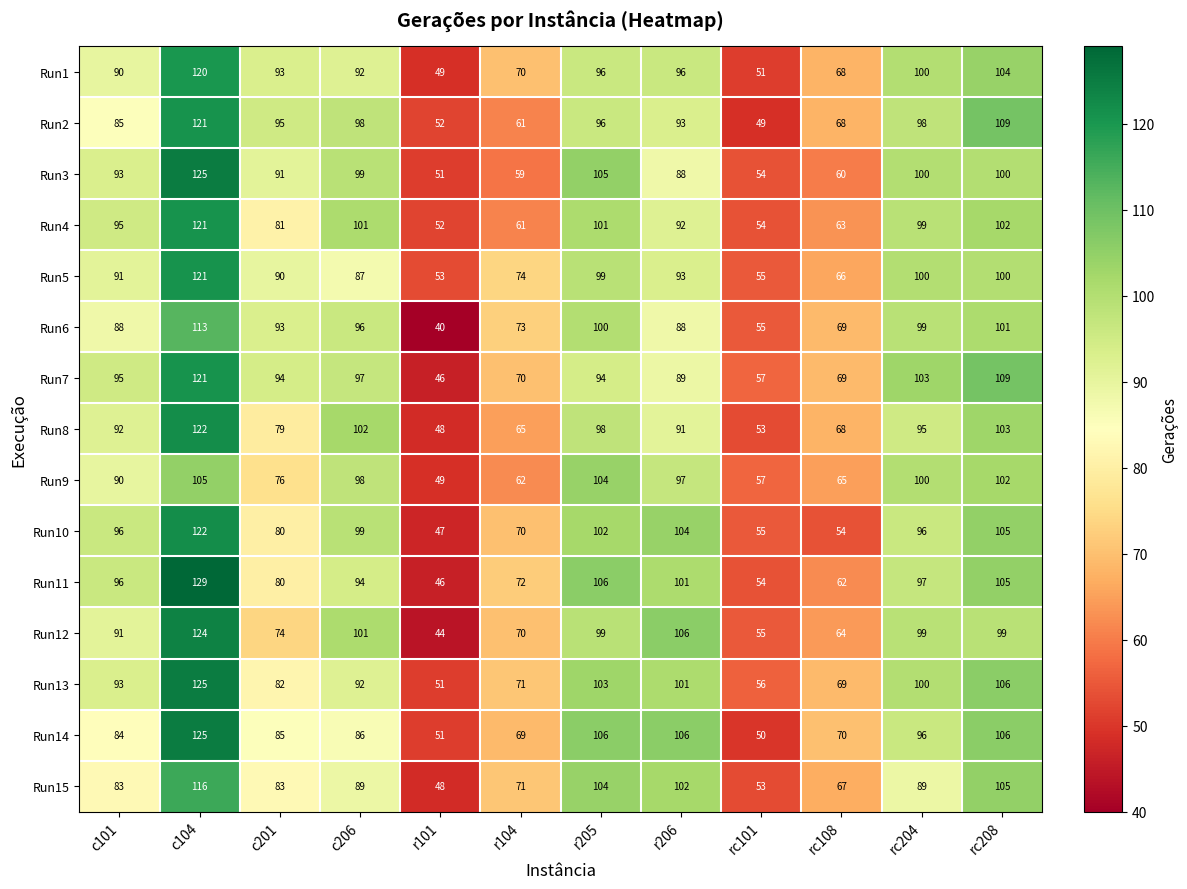

Which series has the largest range (max minus min)?

Run11